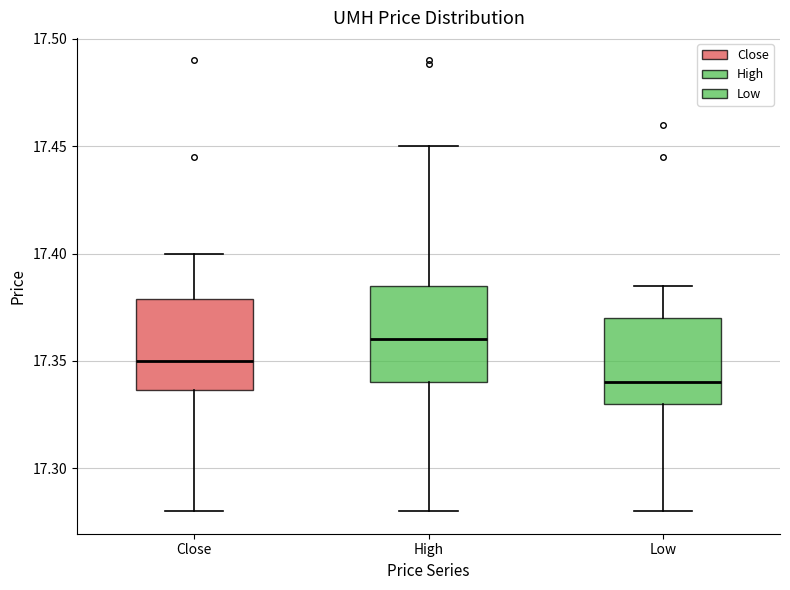

Reading left to right, read every box against the y-axis: the position of its median line, the range the box covers, and the ends of its whiskers. The values are not printed on the chart, so give them approximately, as read against the axis.

Close: median 17.350, box 17.335 to 17.380, whiskers 17.280 to 17.400
High: median 17.360, box 17.340 to 17.385, whiskers 17.280 to 17.450
Low: median 17.340, box 17.330 to 17.370, whiskers 17.280 to 17.385